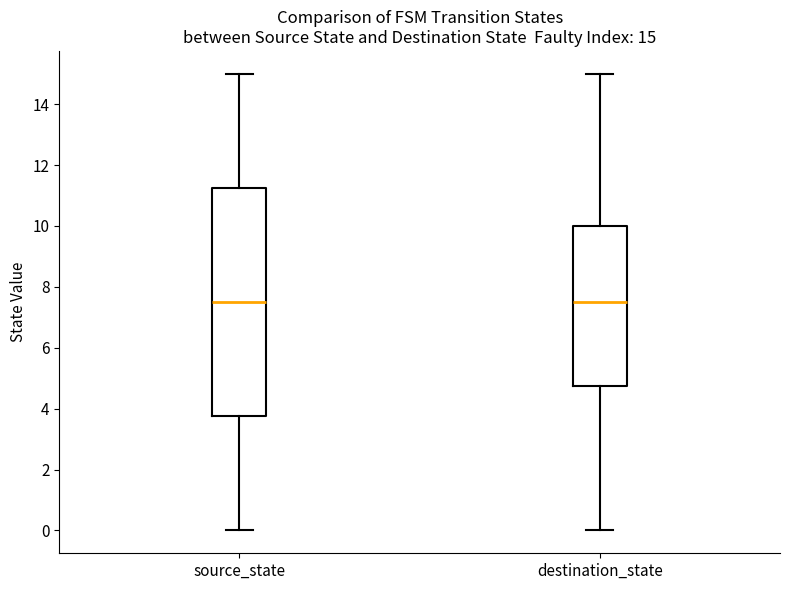

Comparing the boxes themselves (not the whiskers), which one is the tallest?

source_state